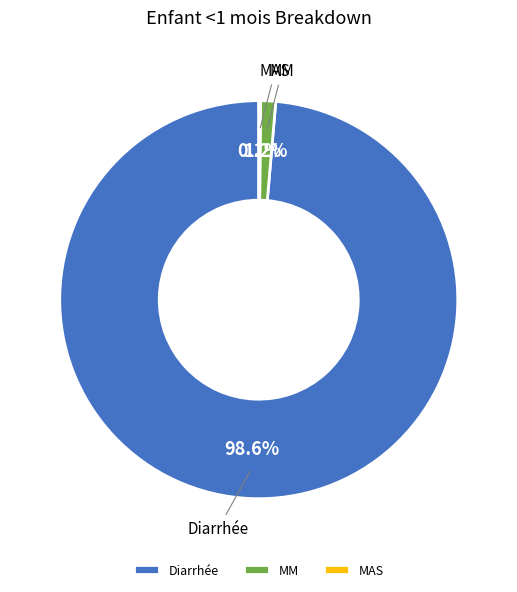

Is there any slice that represents more than half of the pie?

Yes